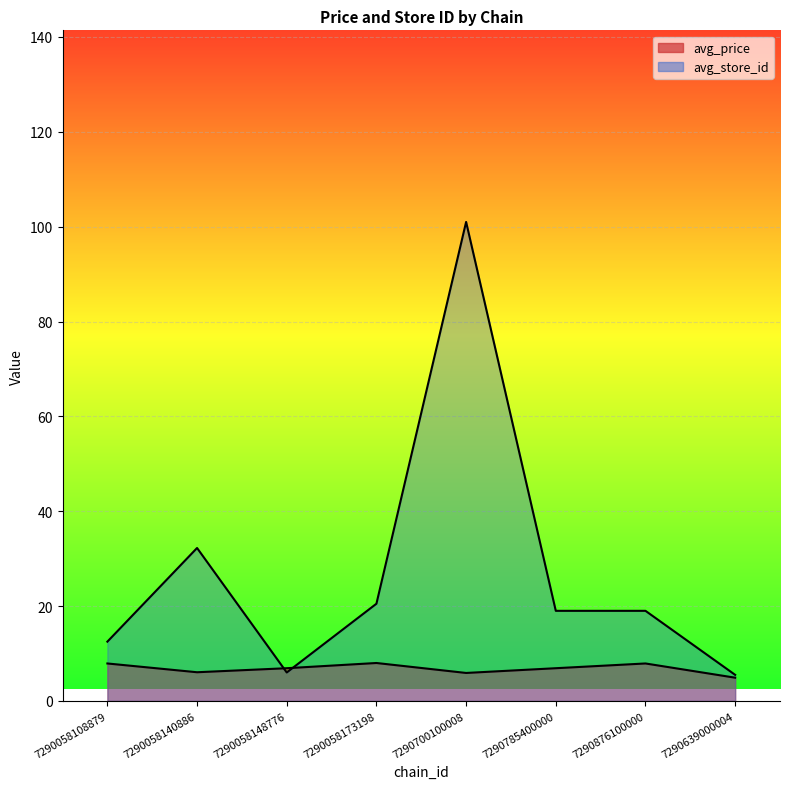

Reading right to left, transcribe all the data shown in this chart.

avg_price: 4.9	7.9	6.9	5.9	8.0	6.9	6.0	7.9
avg_store_id: 5.5	19.0	19.0	101.0	20.5	6.0	32.2	12.5